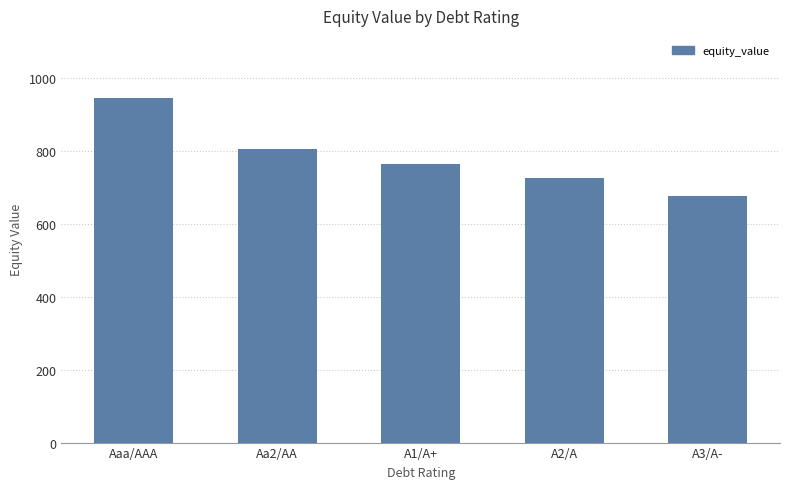

What is the ratio of the value at A3/A- to the value at Aaa/AAA?

0.7